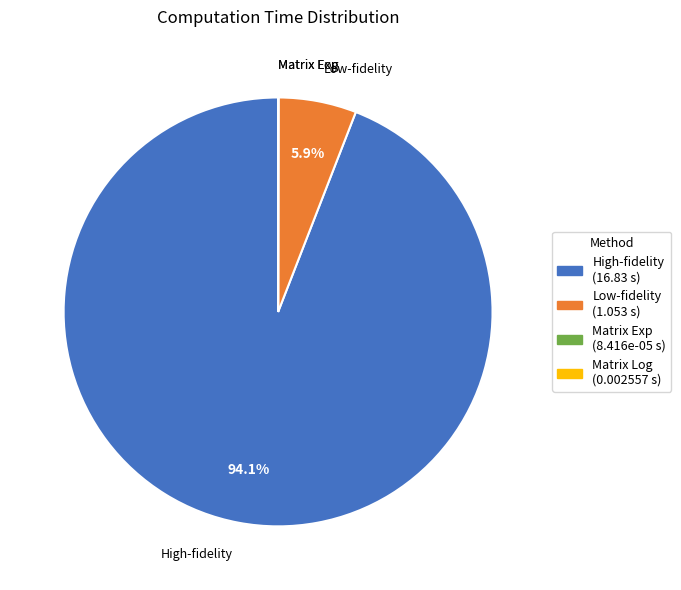

Is there a majority slice in this chart?

Yes